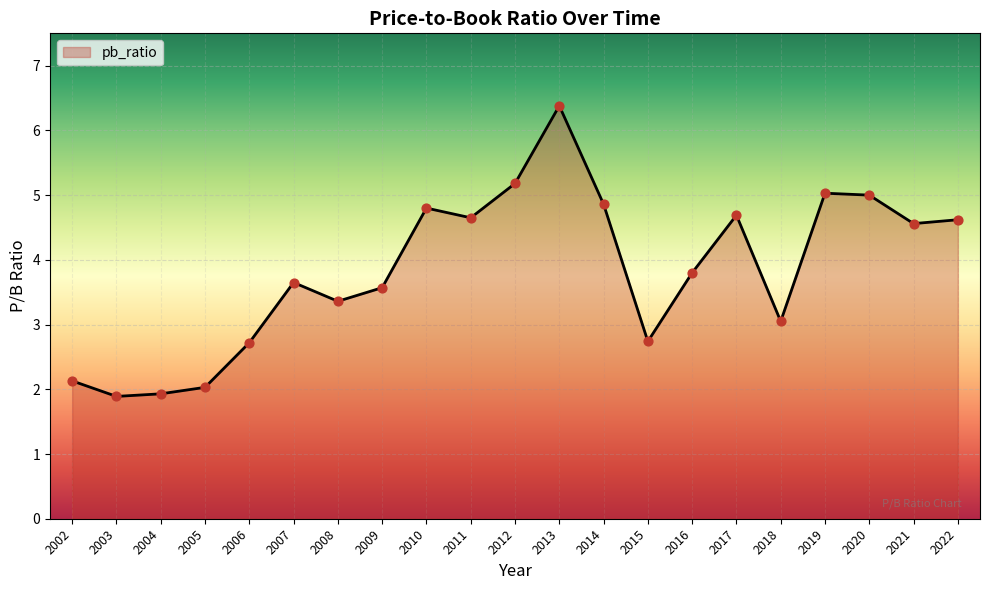

Approximately how many times larger is the value at 2006 compared to 2007?

0.7